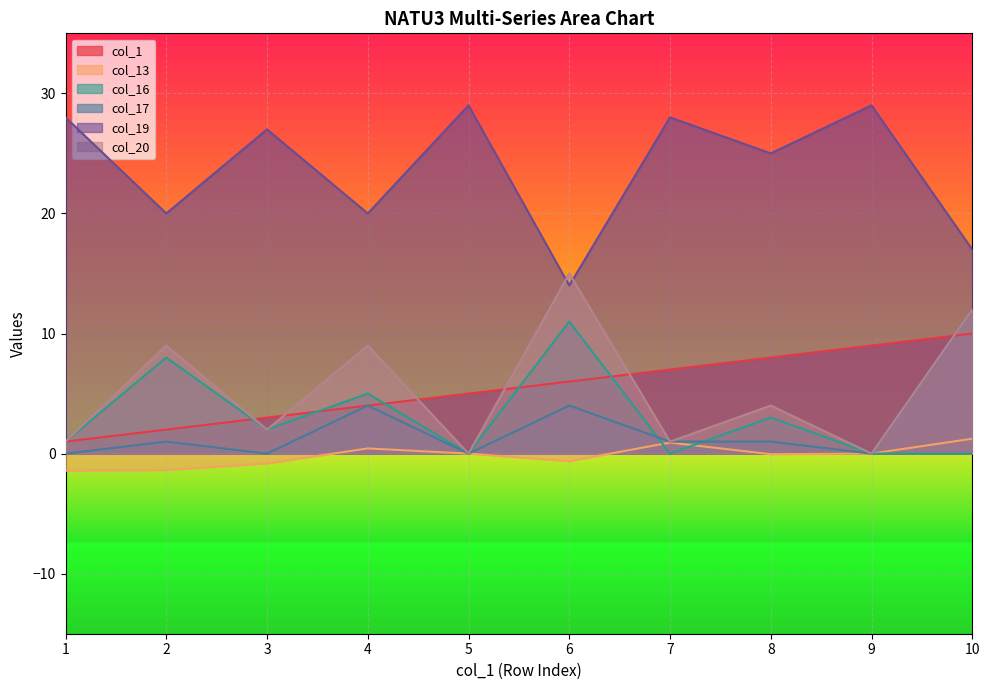

At which category does the chart reach its peak across all series?

5